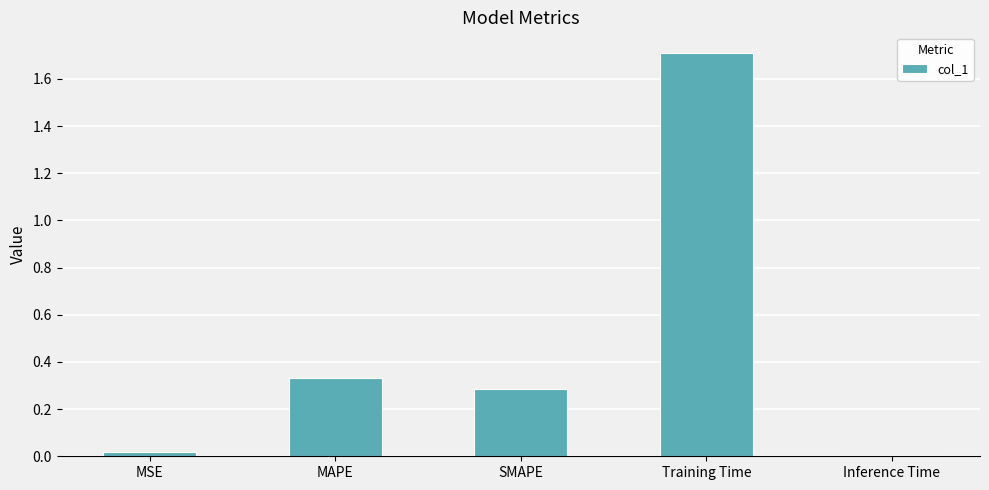

What is the difference between the maximum and minimum values?

1.7